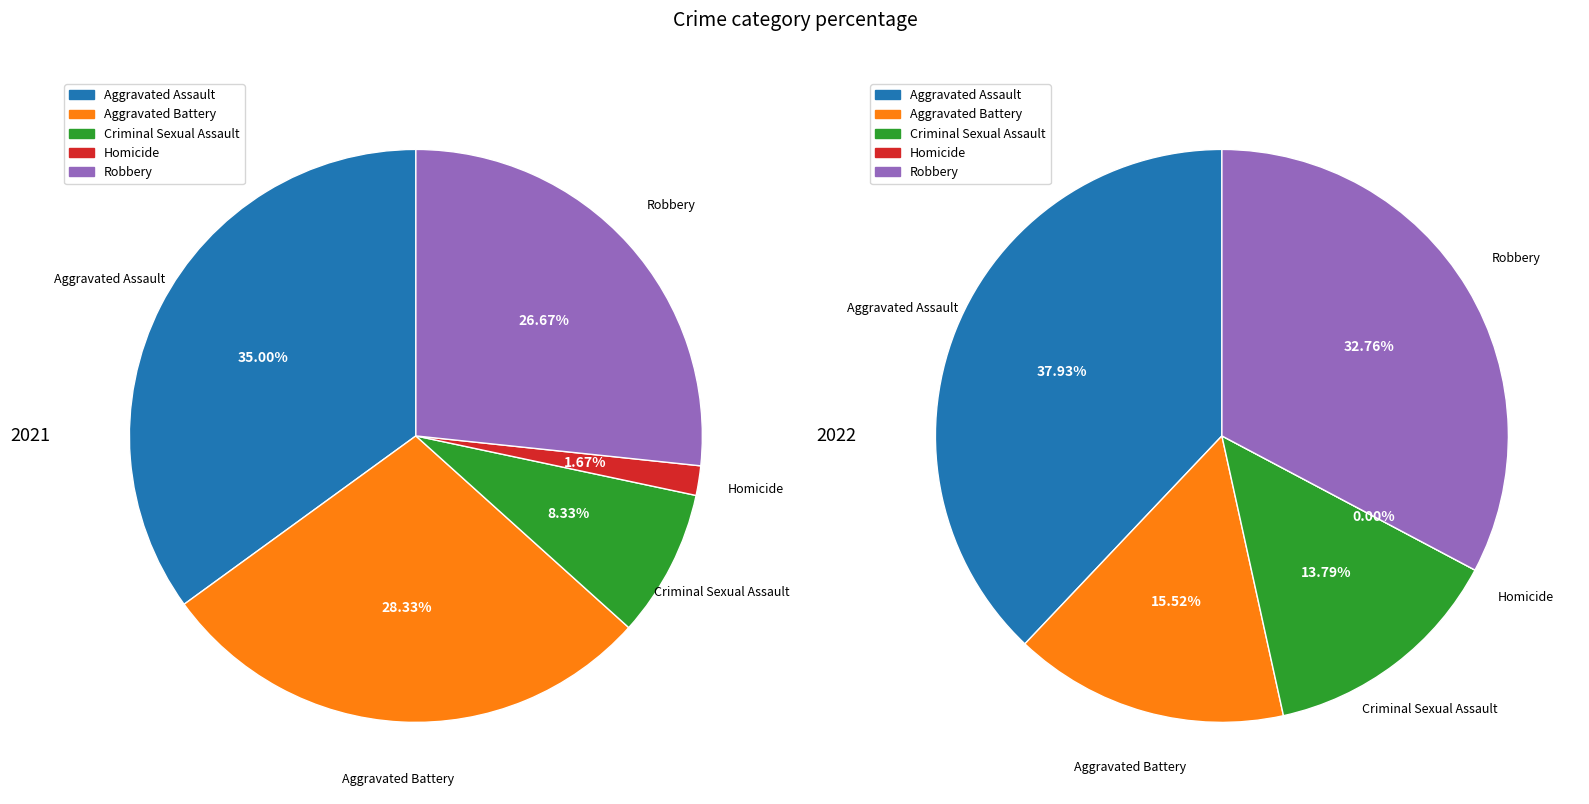

To the nearest percent, what is the difference between the largest and smallest slice percentages?

33%